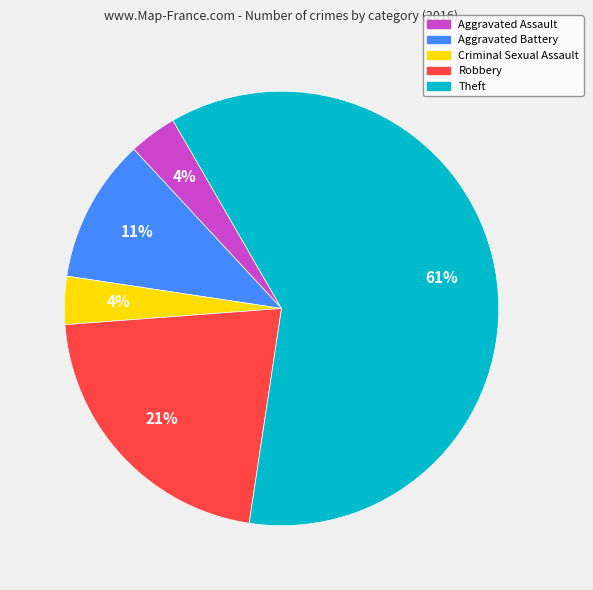

Does any single category account for the majority?

Yes